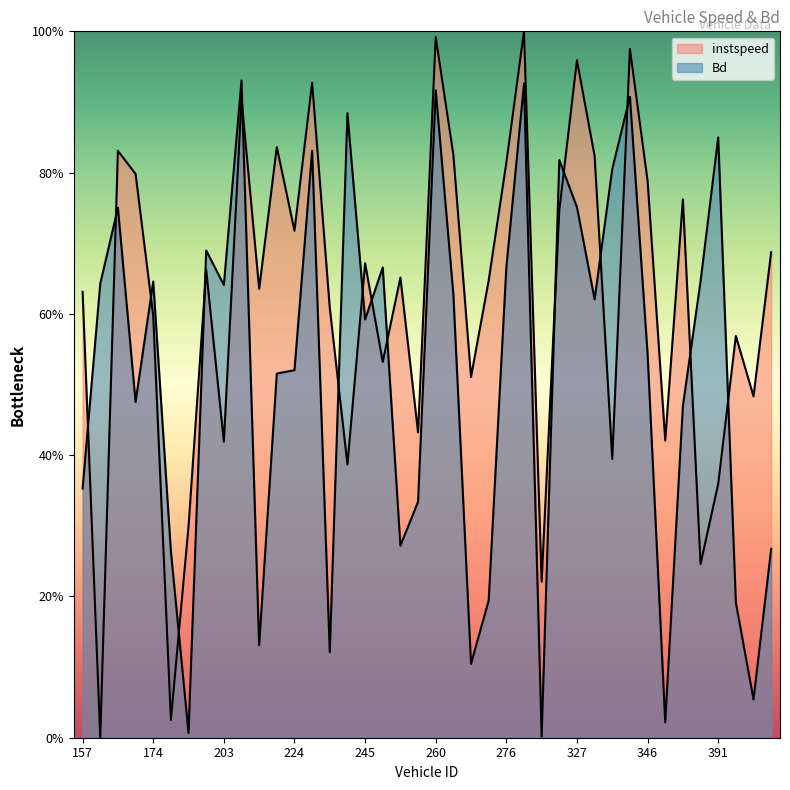

Read the instspeed value at 315.

0.2